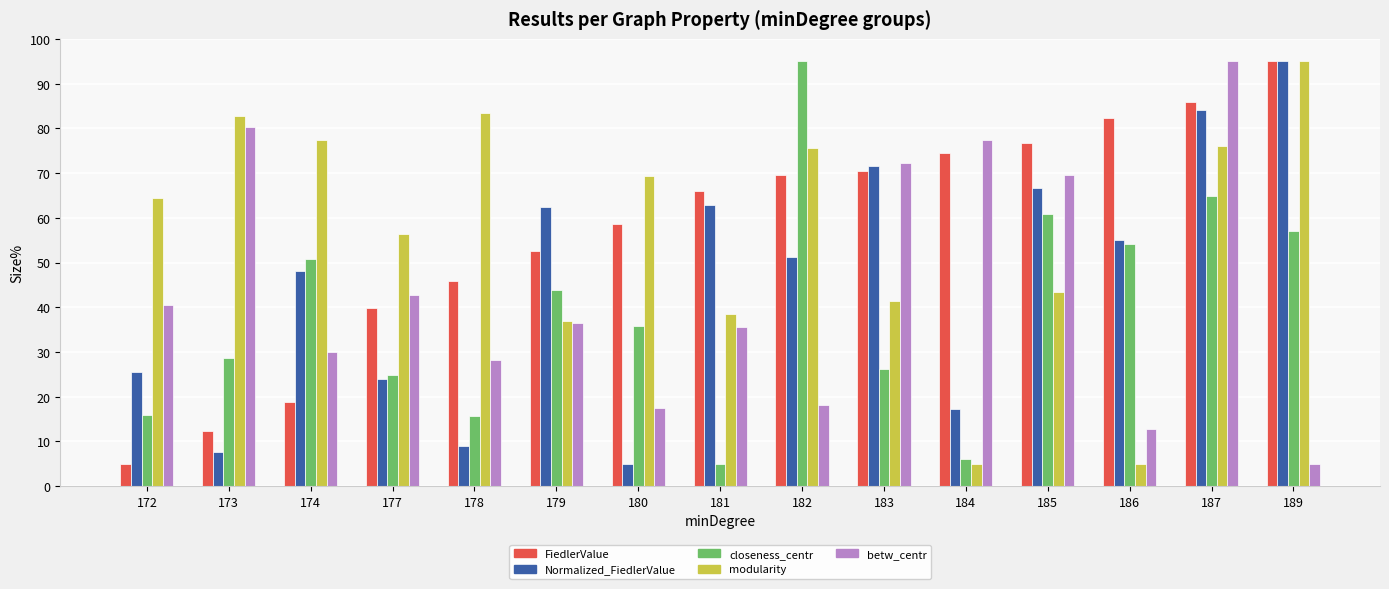

What is the value of the Normalized_FiedlerValue bar at the 4th from the left?

24.0